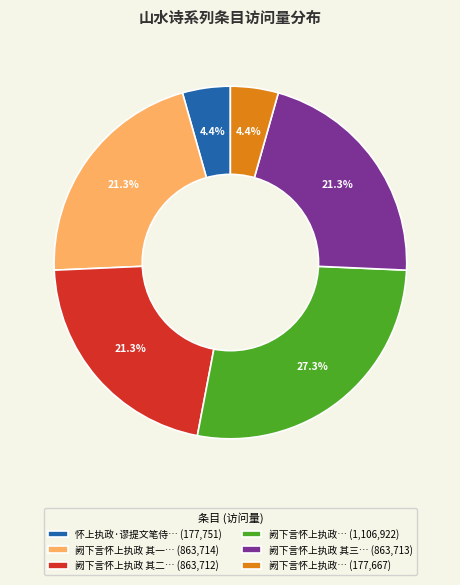

What percentage do 阙下言怀上执政 其三… (863,713) and 阙下言怀上执政 其二… (863,712) together represent?

42.6%